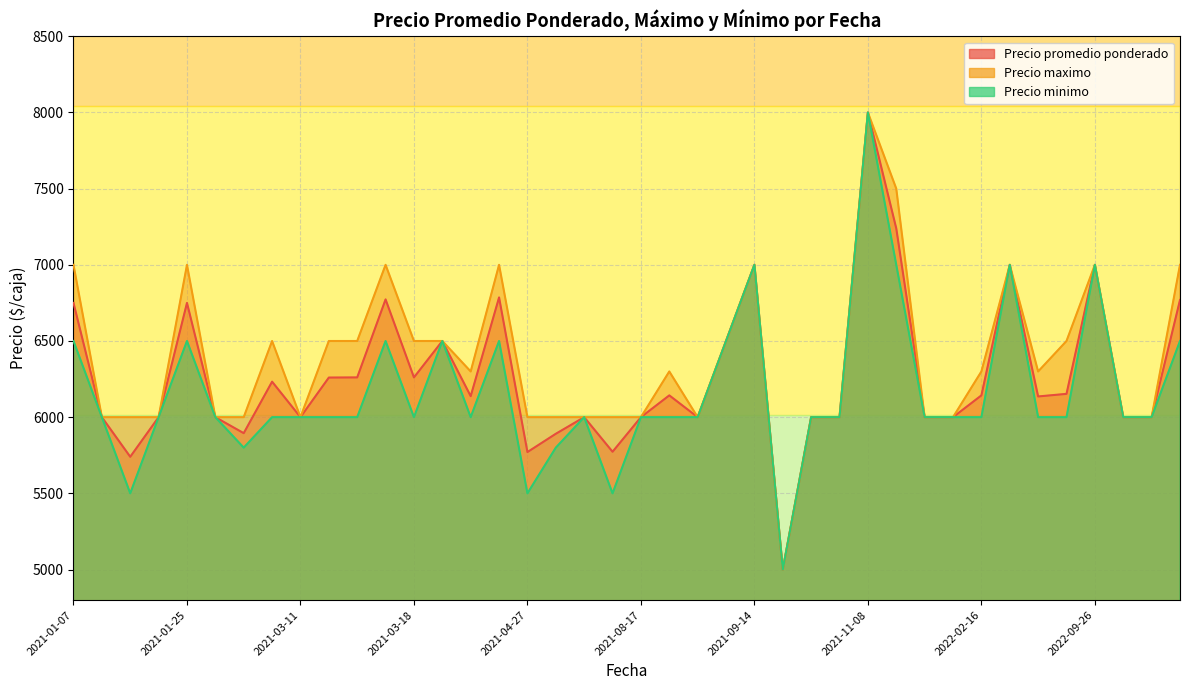

What is the average value of the Precio maximo series?

6380